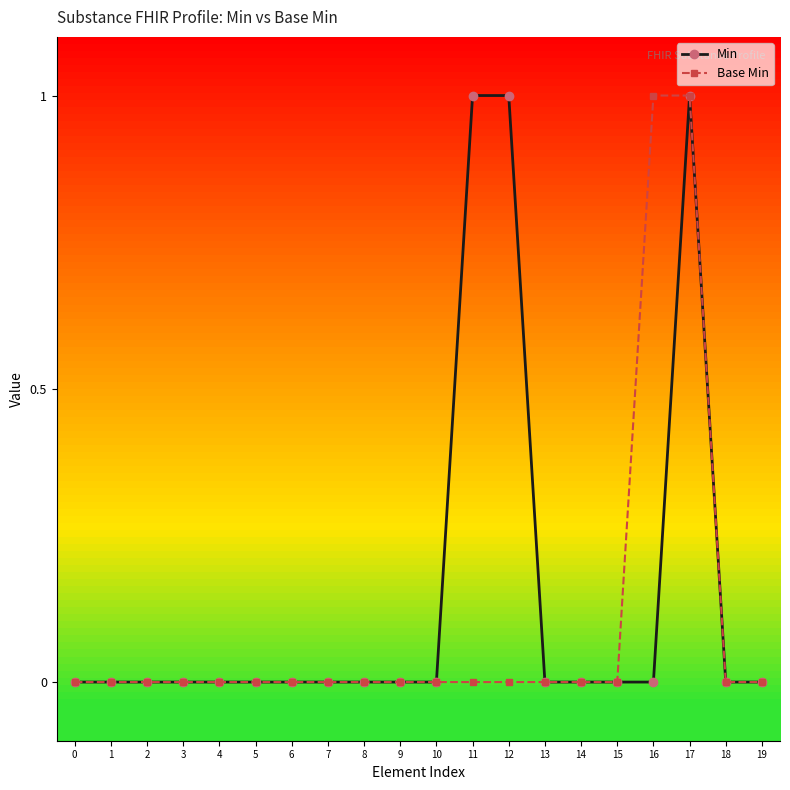

Is it true that Base Min equals 1 at 16?

True